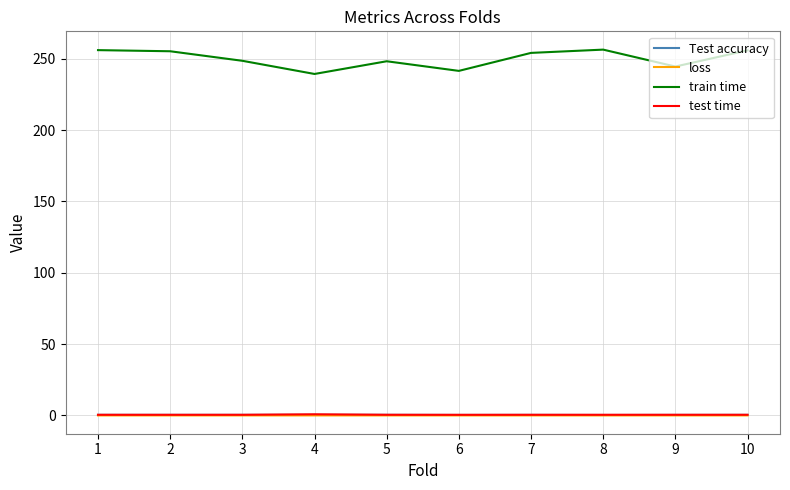

What are all the series names shown in the legend?

Test accuracy, loss, train time, test time